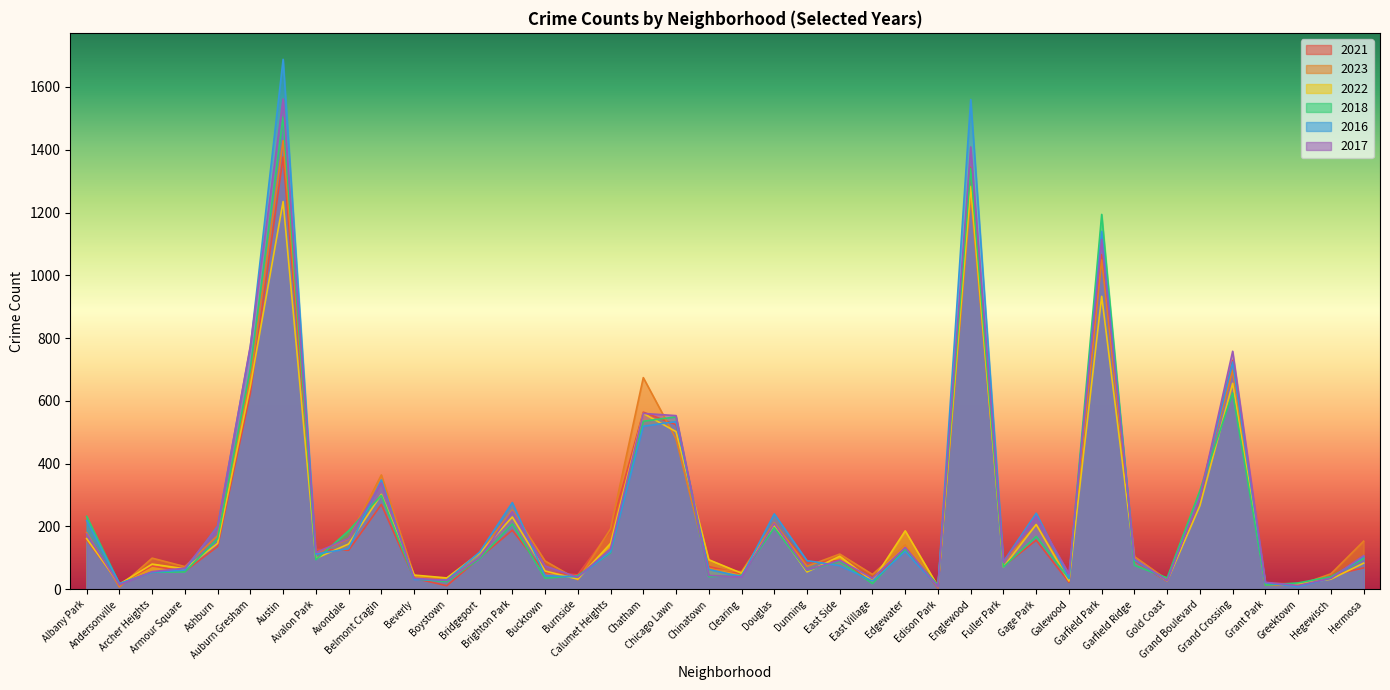

Which has a higher value, Edison Park or Armour Square?

Armour Square